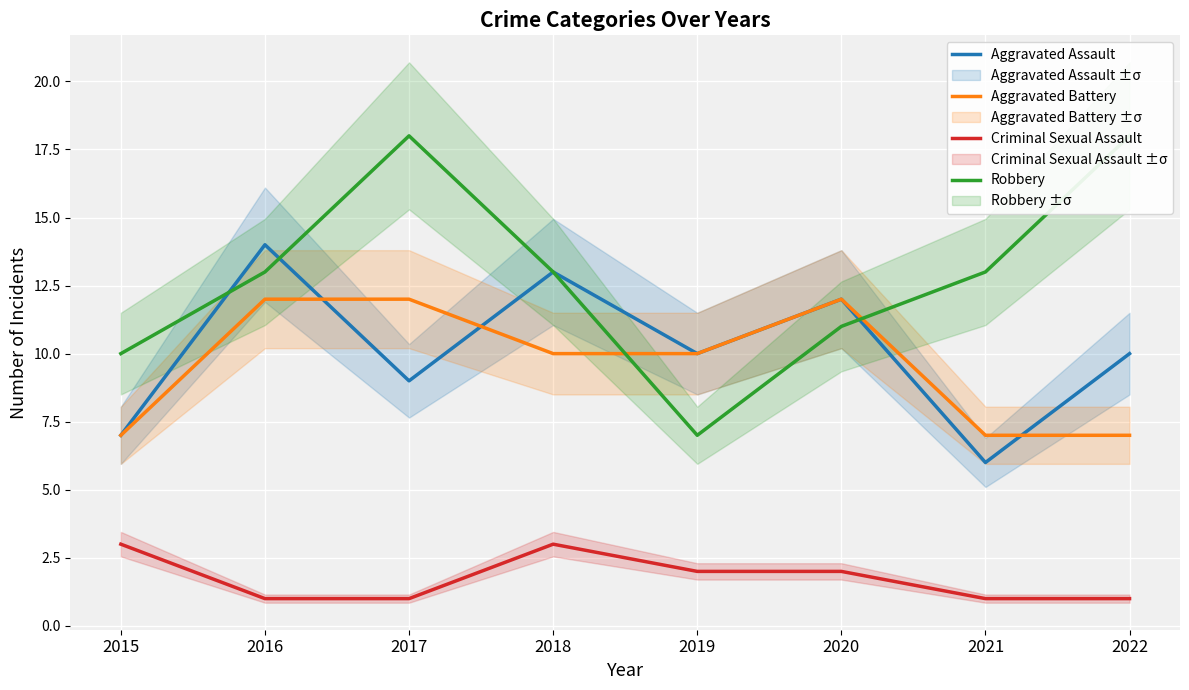

True or false: Criminal Sexual Assault has more than 2 interior local peaks.

False